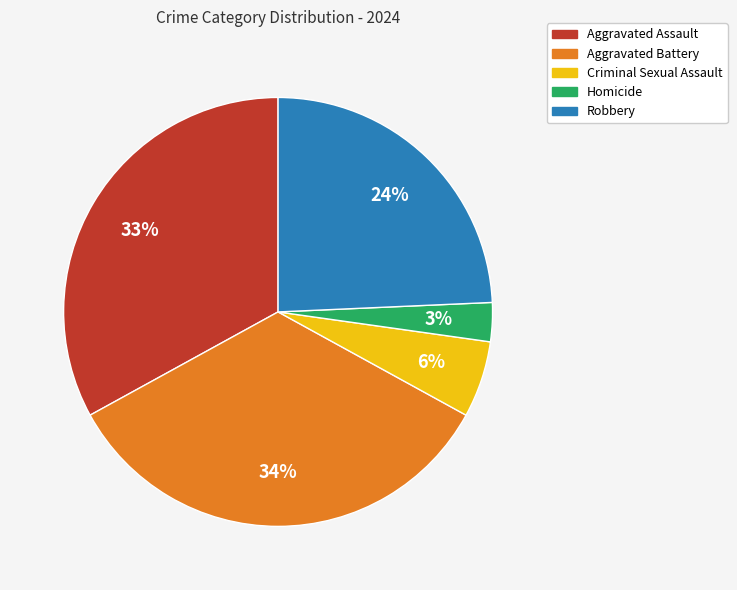

Does Criminal Sexual Assault account for over 50% of the chart?

No